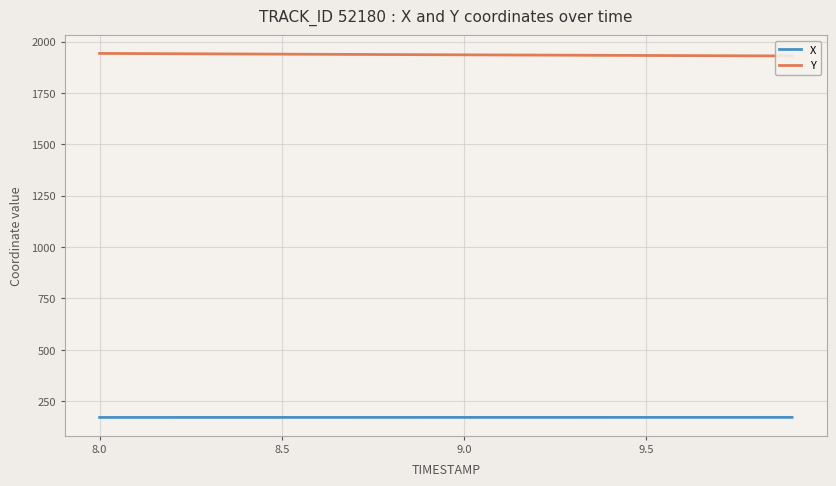

Is it true that X equals 299.4 at 9.0?

False